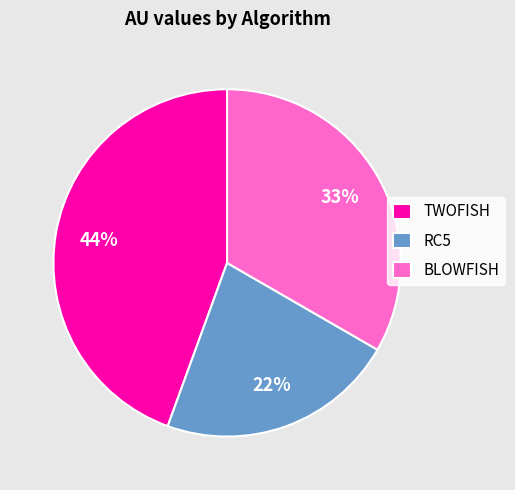

What percentage is the RC5 slice, to the nearest percent?

22%